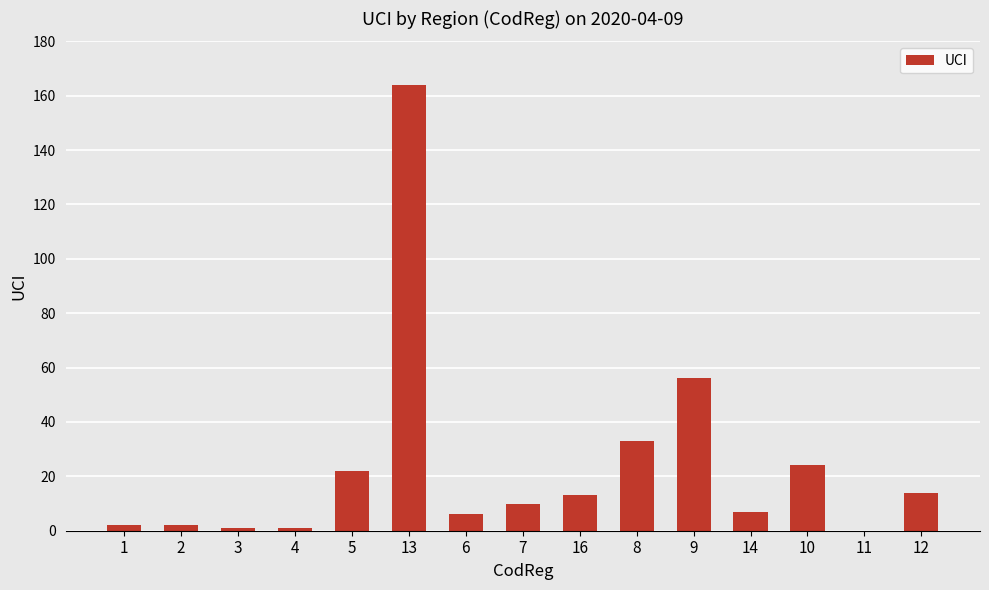

Reading right to left, what are all the values shown in this chart?

12=14	11=0	10=24	14=7	9=56	8=33	16=13	7=10	6=6	13=164	5=22	4=1	3=1	2=2	1=2